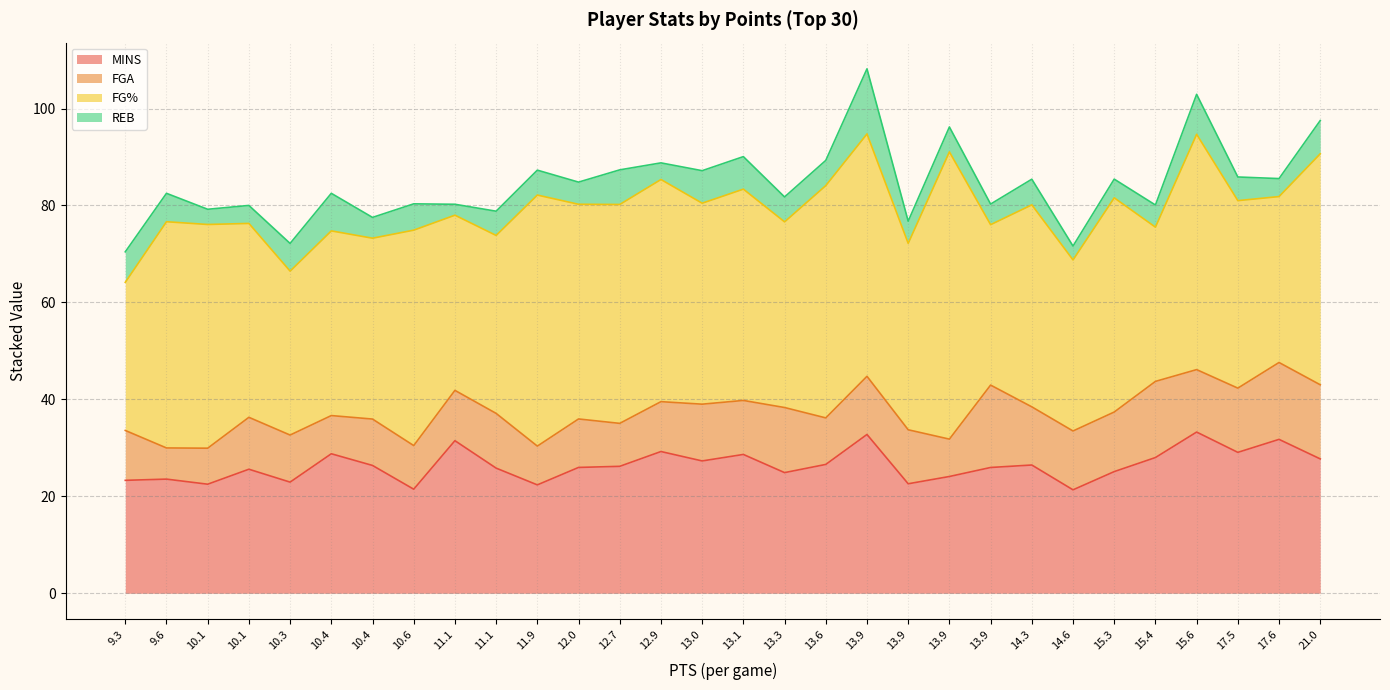

Does the chart have visible grid lines?

Yes